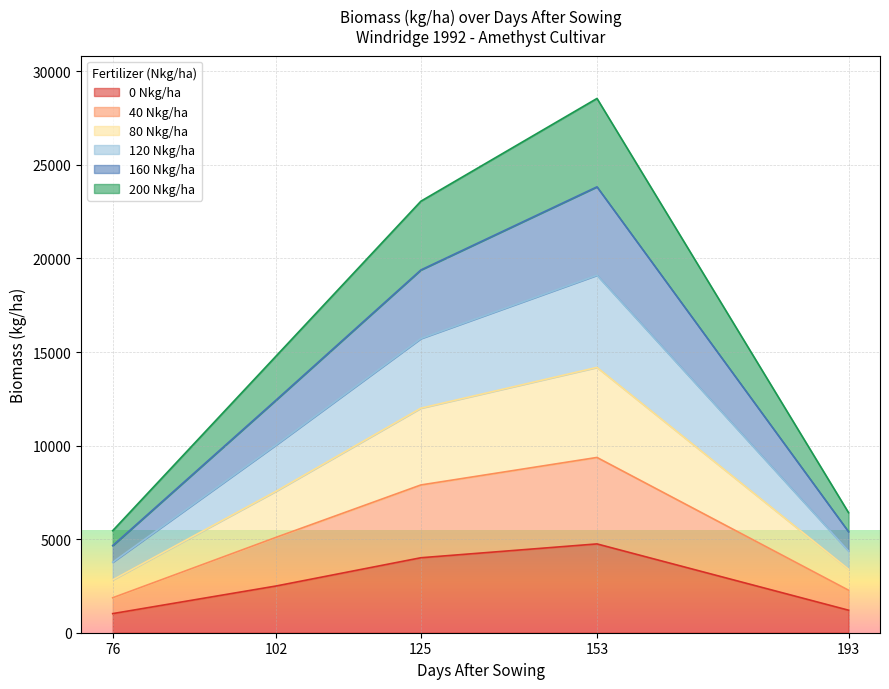

The value of 160 Nkg/ha at 153 is 15950. True or false?

False